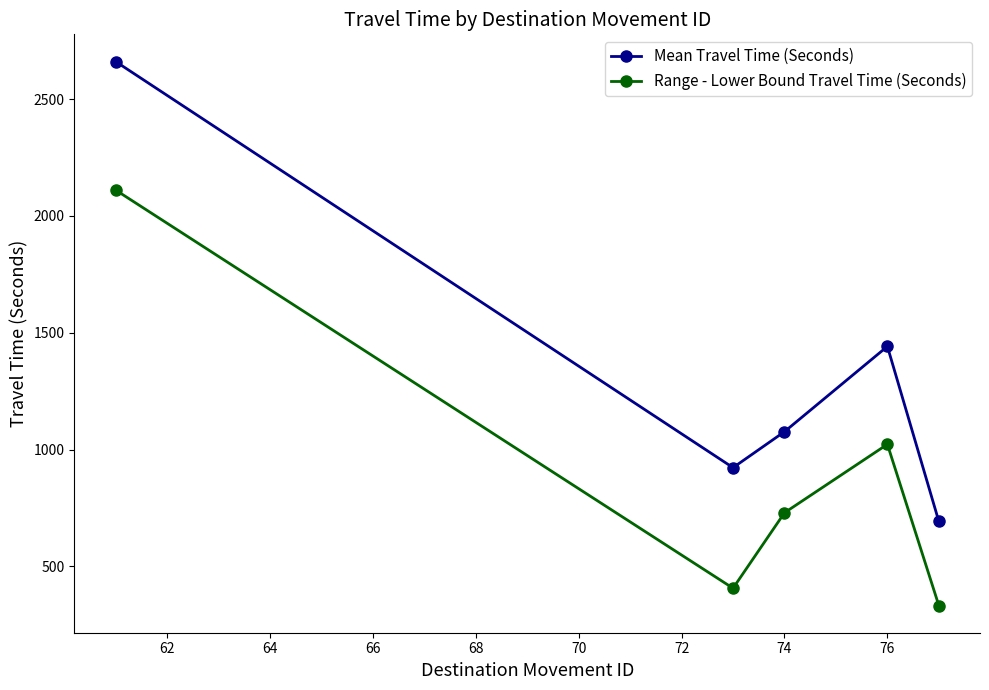

True or false: Mean Travel Time (Seconds) has more than 1 interior local peaks.

False